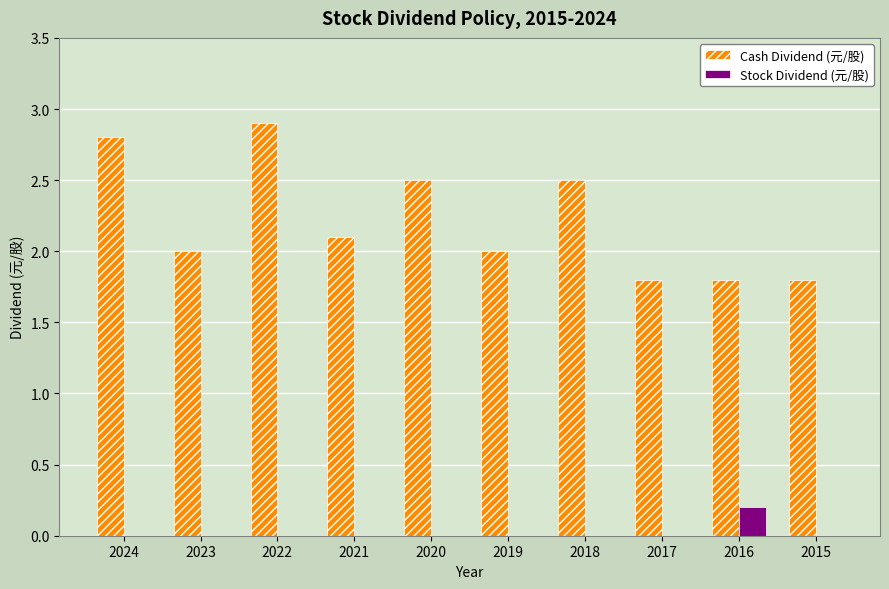

Which series has the largest total across all categories?

Cash Dividend (元/股)